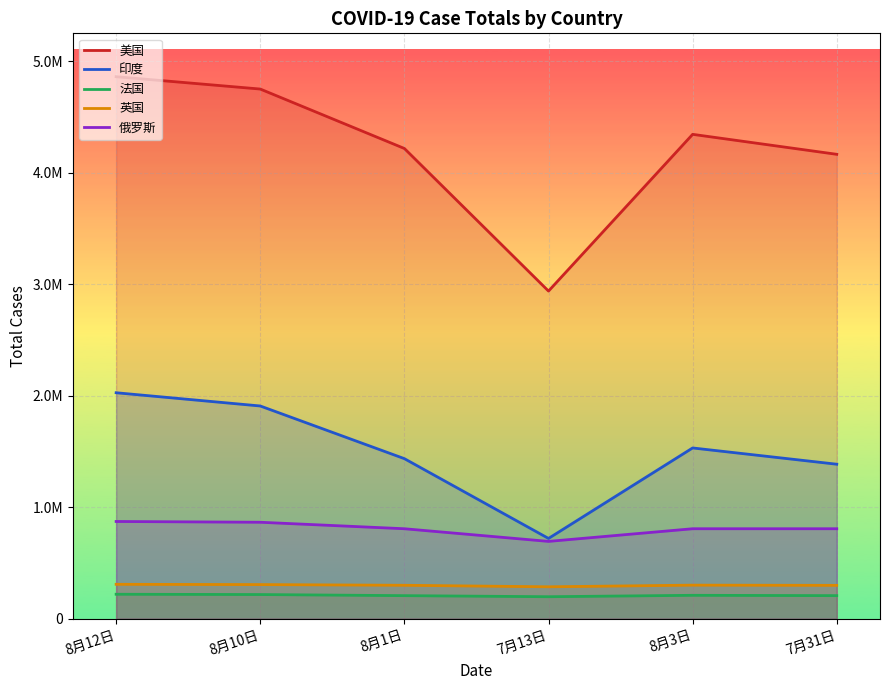

The value of 美国 at 8月3日 is 2554203. True or false?

False